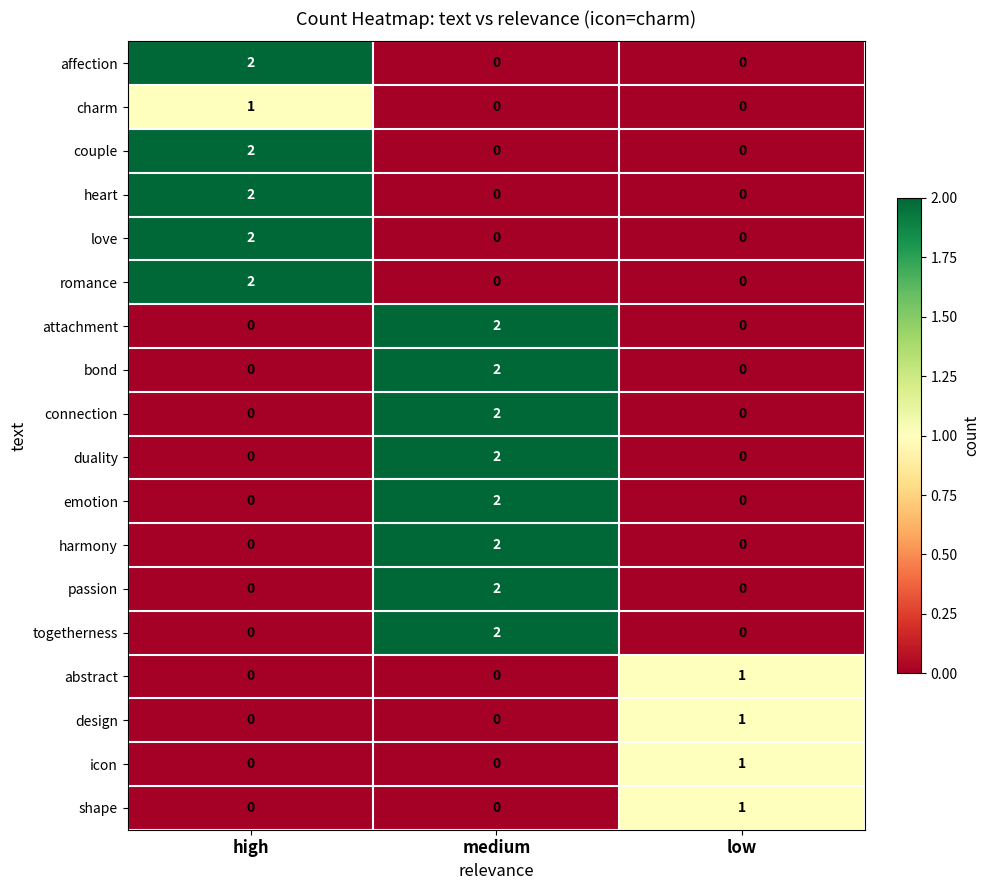

What is the total value across all series at high?

11